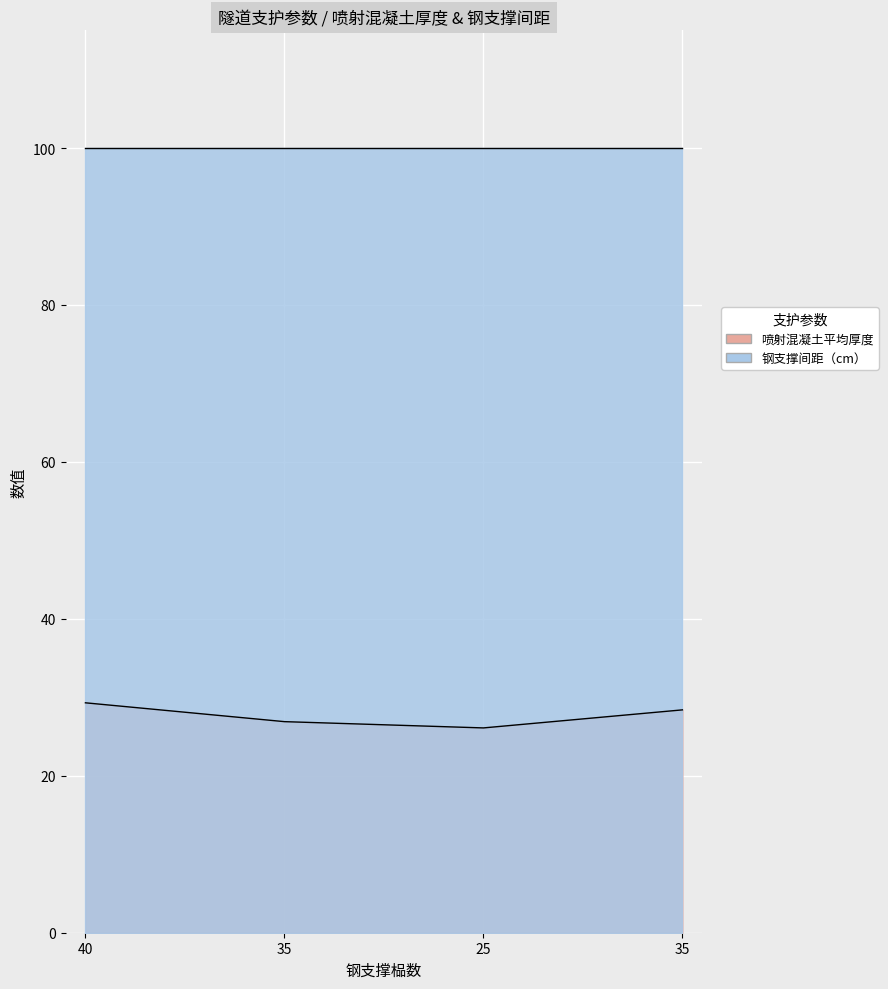

What is the difference between the values at 35 and 25?

0.8